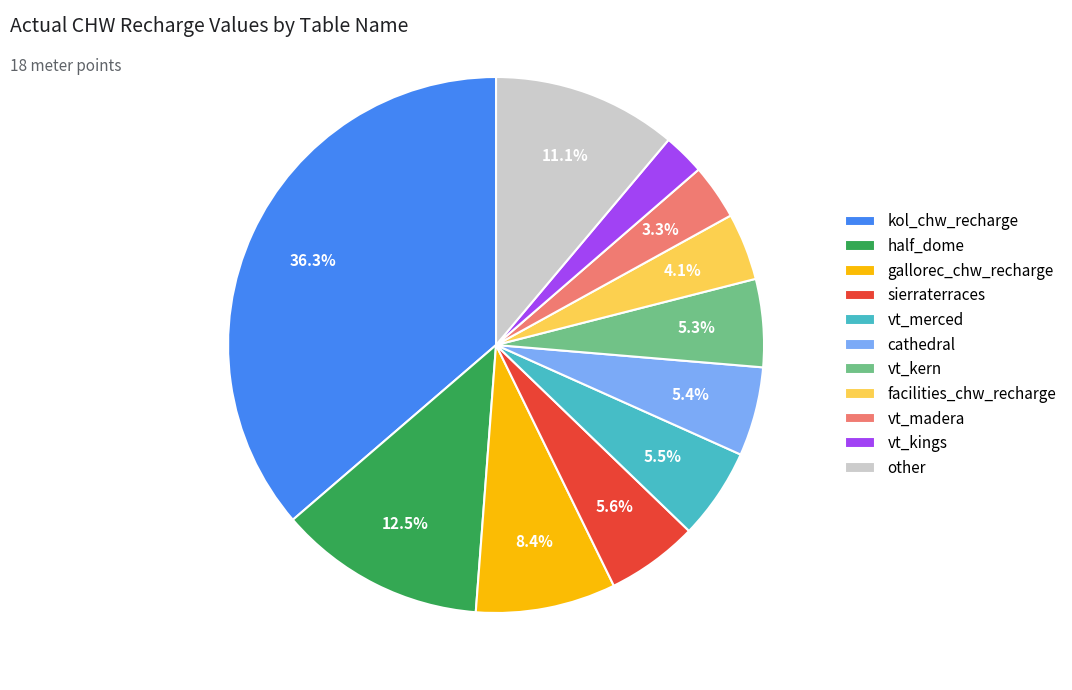

The sierraterraces slice represents 12% of the pie. True or false?

False